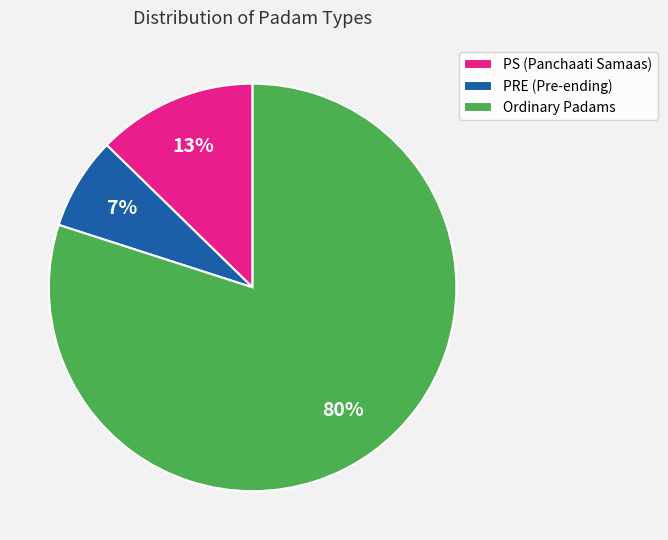

Count the number of slices in the pie.

3